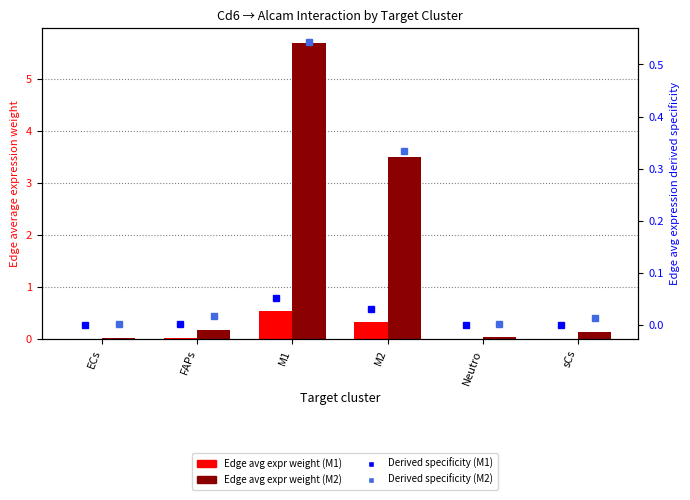

What is the difference between the maximum and second lowest values in the Derived specificity (M1) series?

0.1